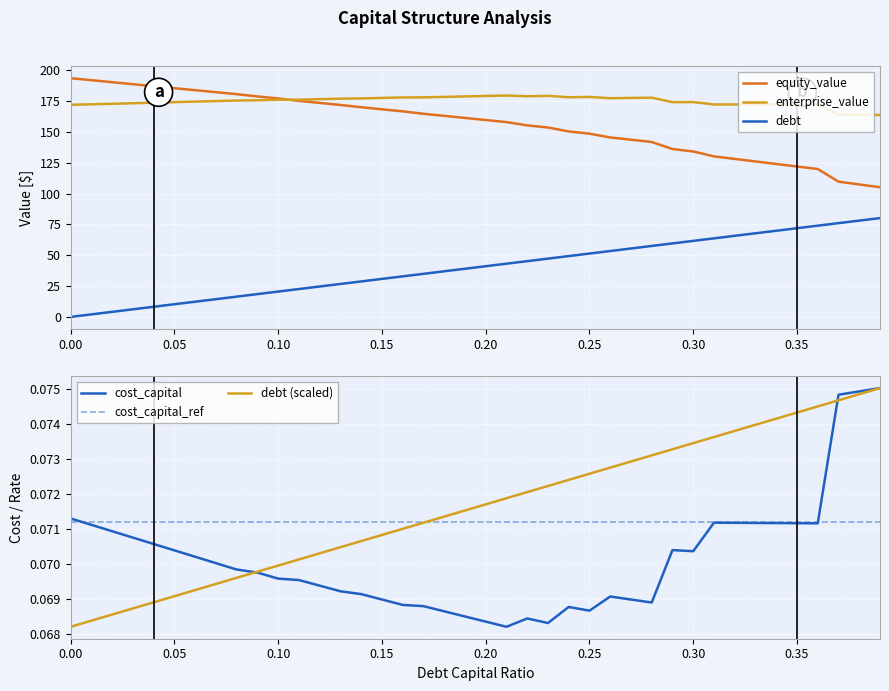

What is the maximum value shown in the chart?

193.6